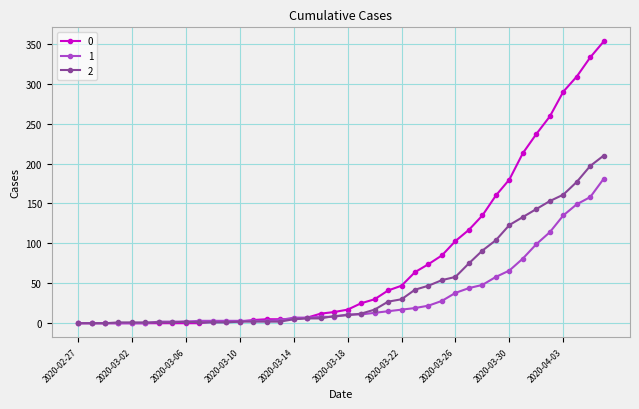

How many lines are shown in the chart?

3